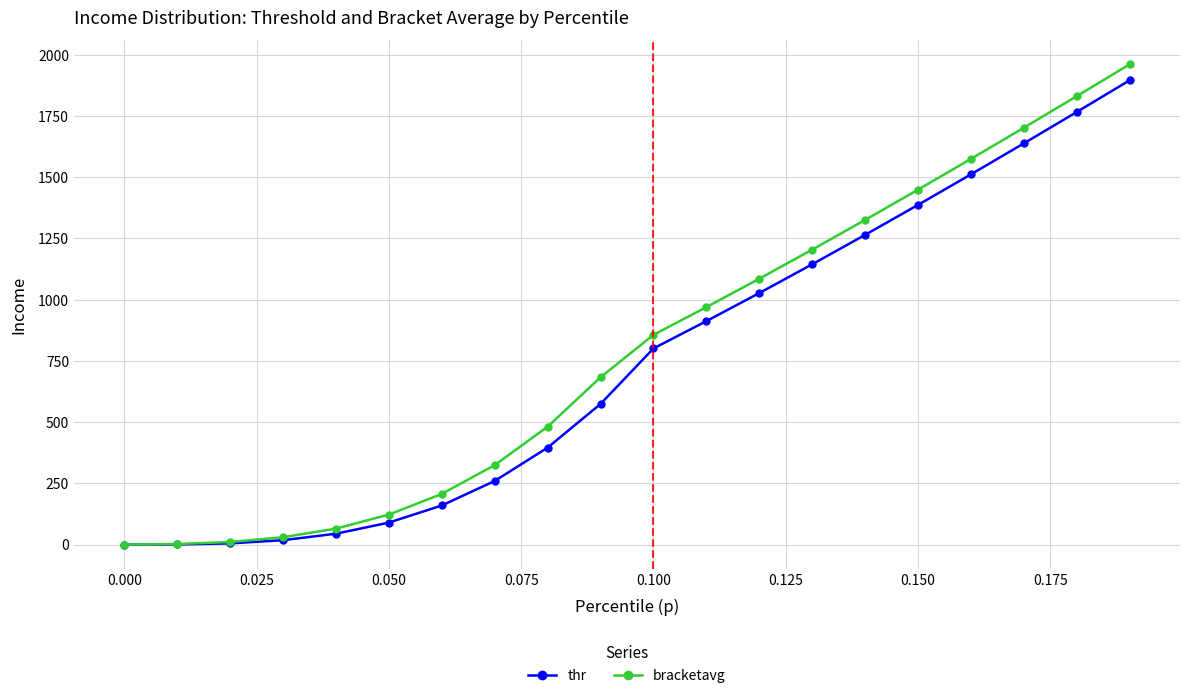

What is the value of the thr point at the 8th from the left?

259.7